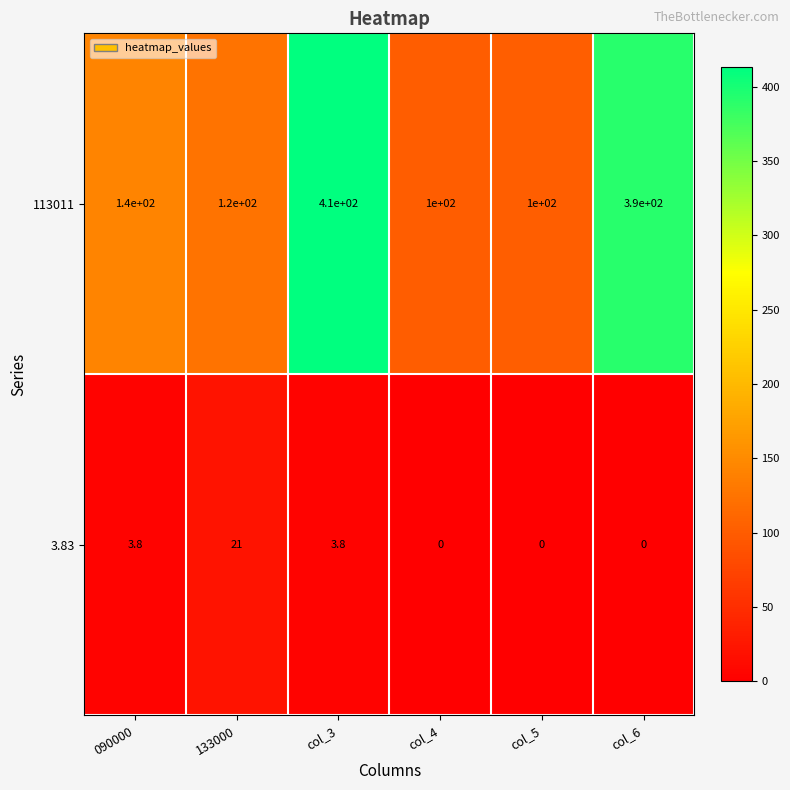

The 3.83 series shows 29.2 at 133000. True or false?

False